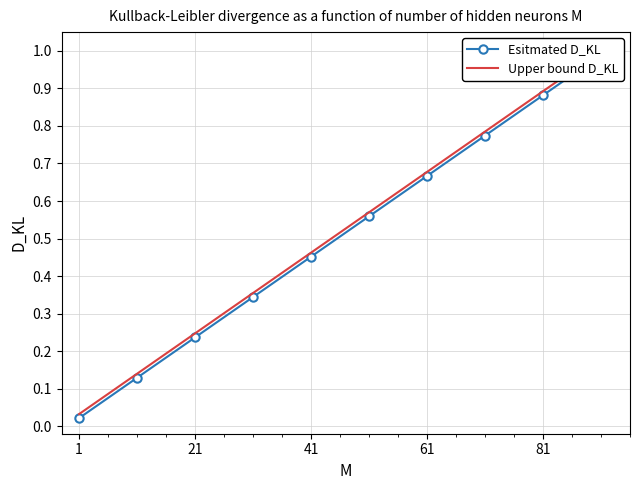

Where is Upper bound D_KL nearest to the value 0?

1